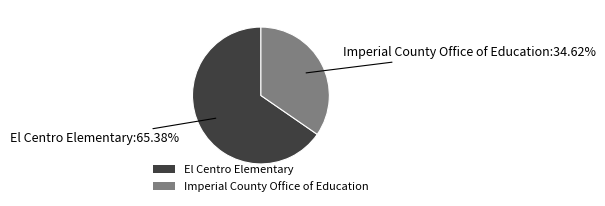

To the nearest percent, what is the difference between the largest and smallest slice percentages?

31%